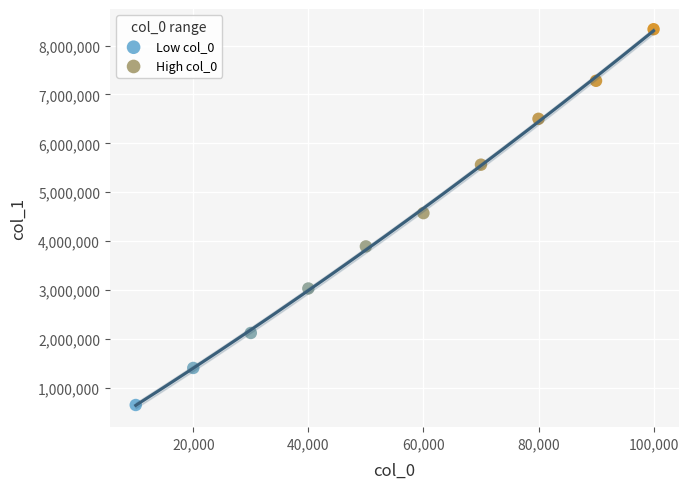

Which series reaches the minimum Y coordinate?

Low col_0